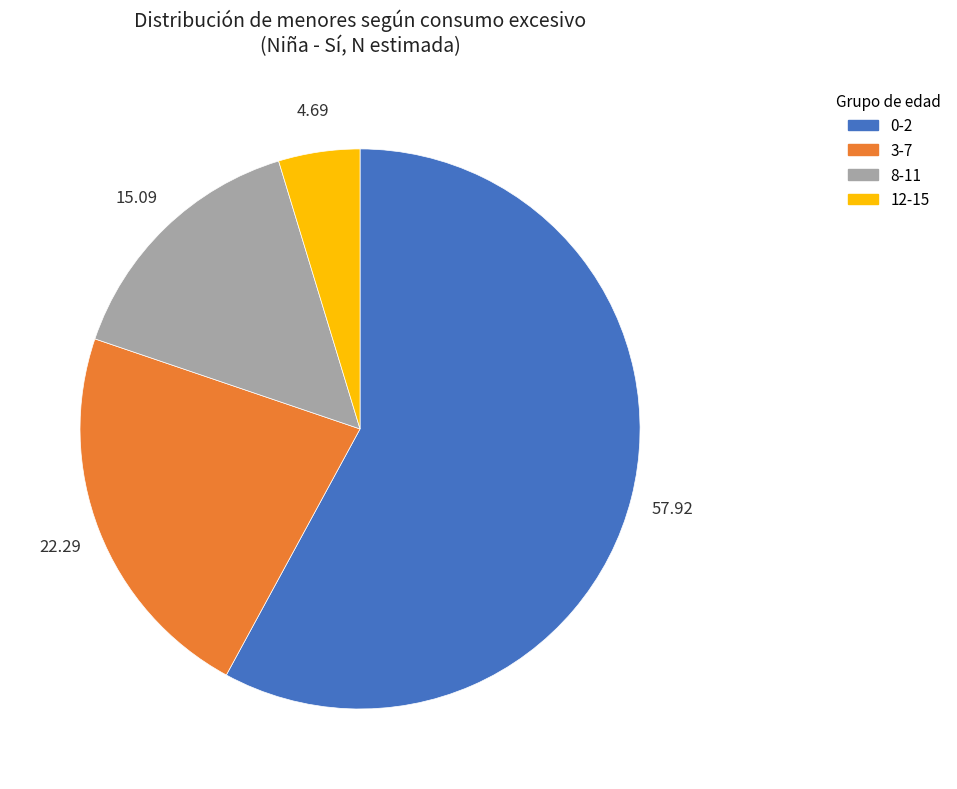

Approximately how many times larger is the value at 8-11 compared to 0-2?

0.3